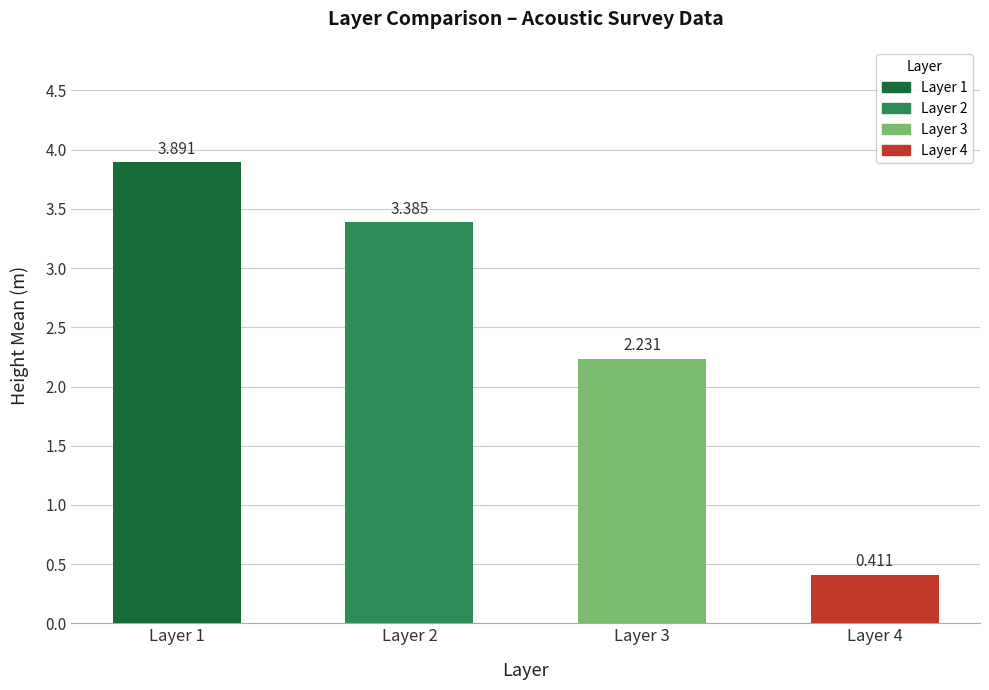

Rank the categories by value from lowest to highest.

Layer 4, Layer 3, Layer 2, Layer 1